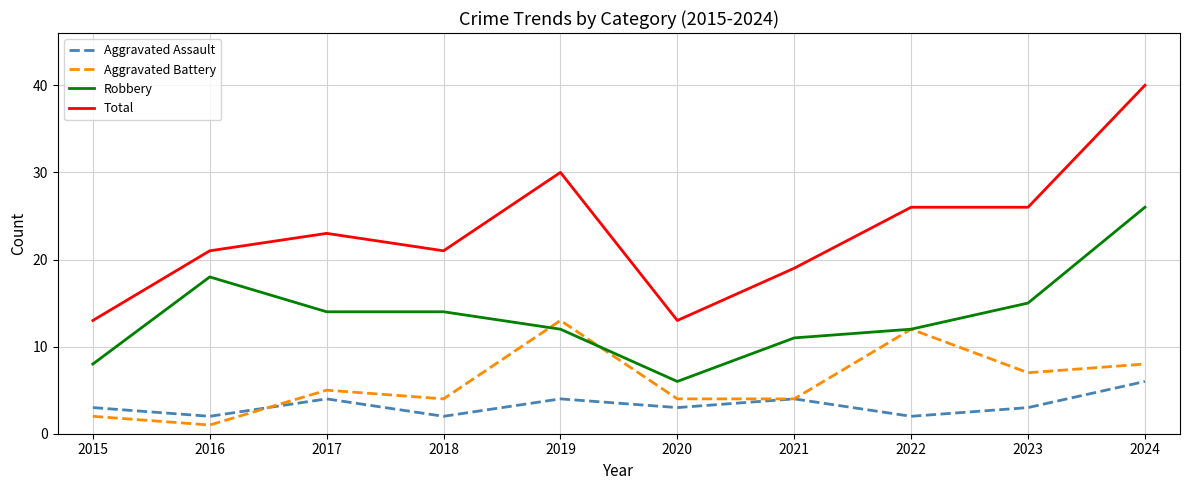

What is the total value across all series at 2024?

80